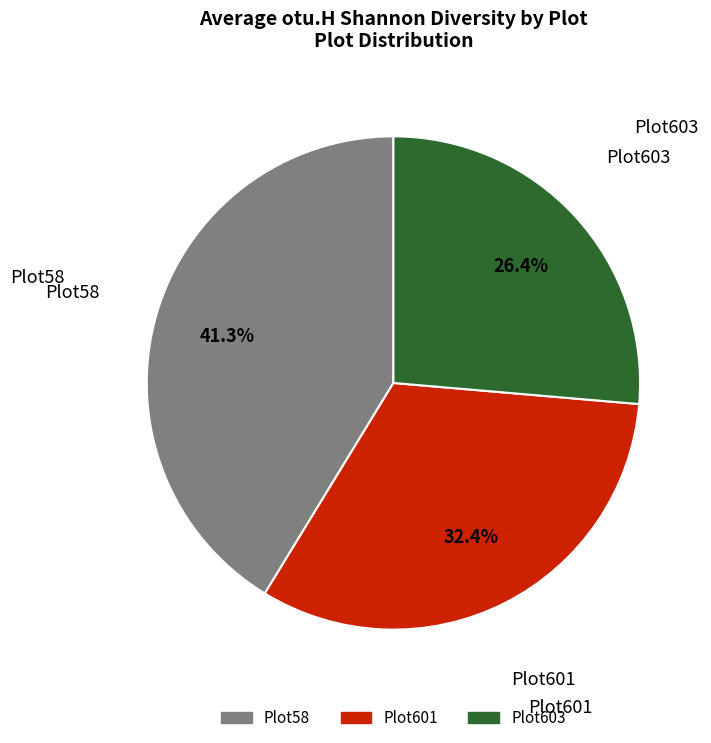

What is the ratio of the value at Plot603 to the value at Plot58?

0.6